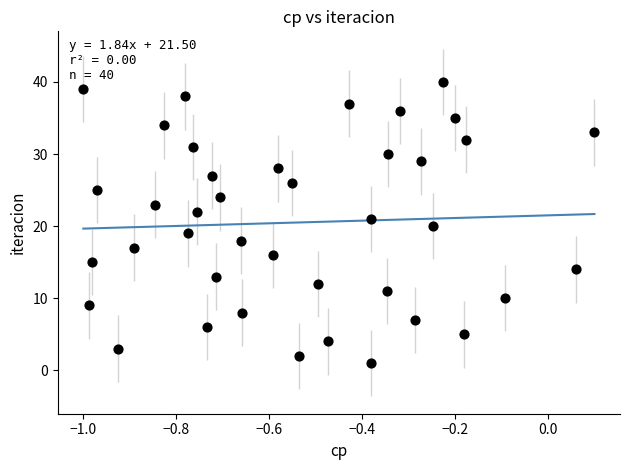

What is the range of Y values (max minus min)?

39